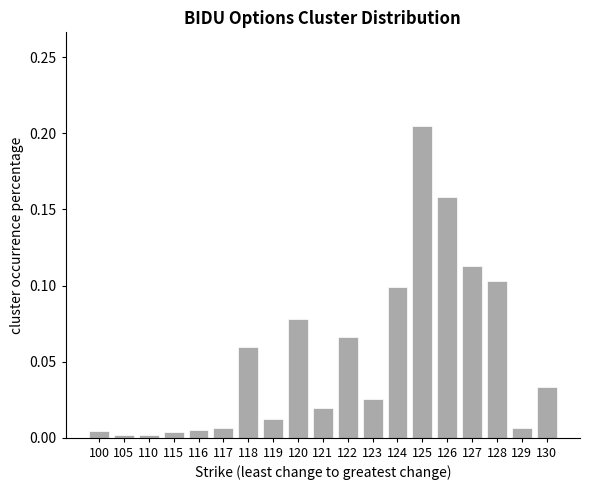

How many series are shown in this chart?

1